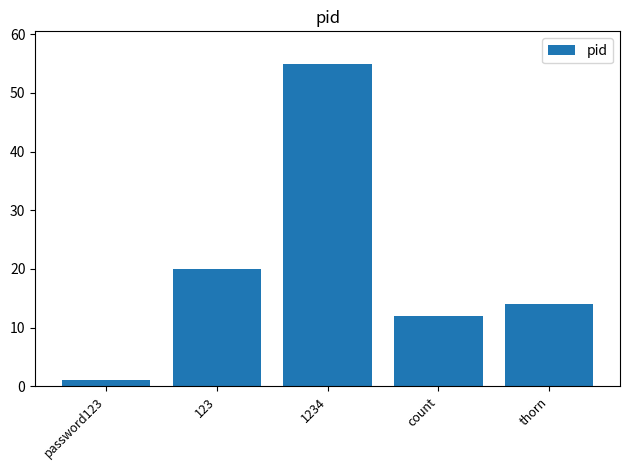

List the labels in order of value, smallest first.

password123, count, thorn, 123, 1234